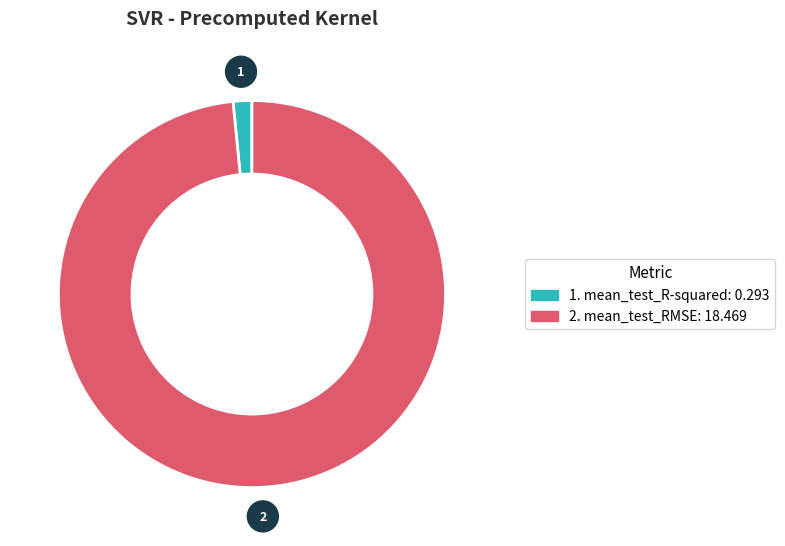

Does any single category account for the majority?

Yes